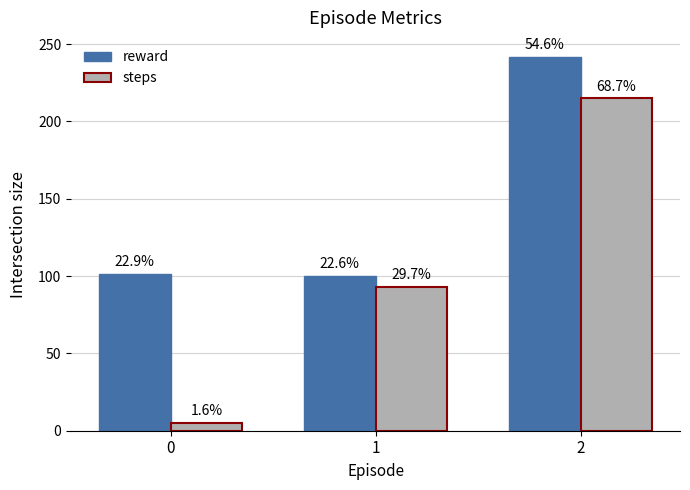

What is the value of the steps bar at the 2nd from the left?

93.0